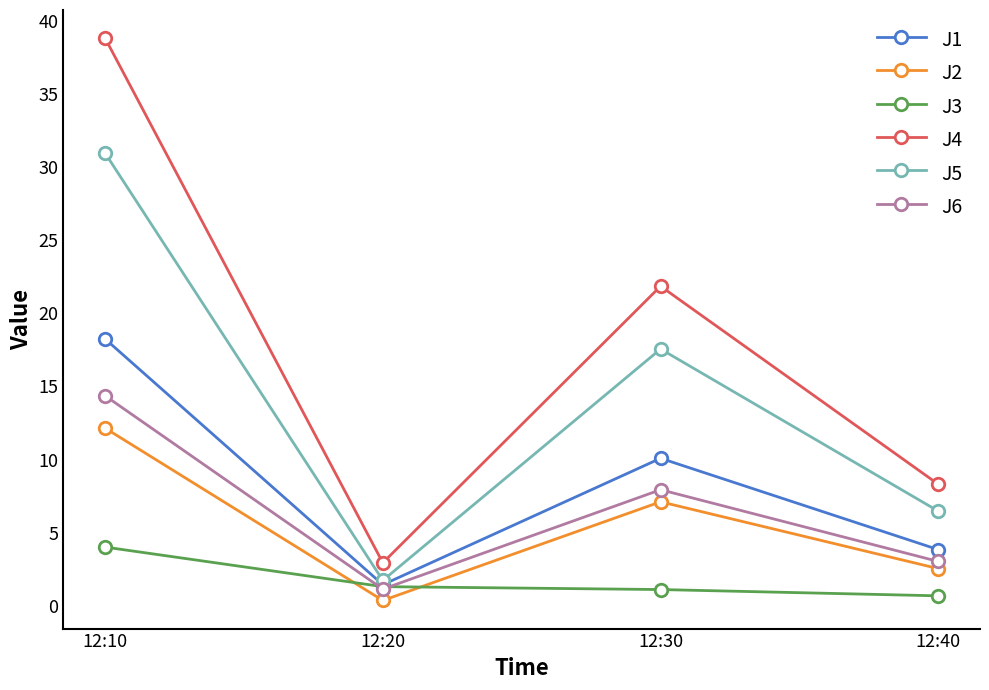

Which series has the largest range (max minus min)?

J4